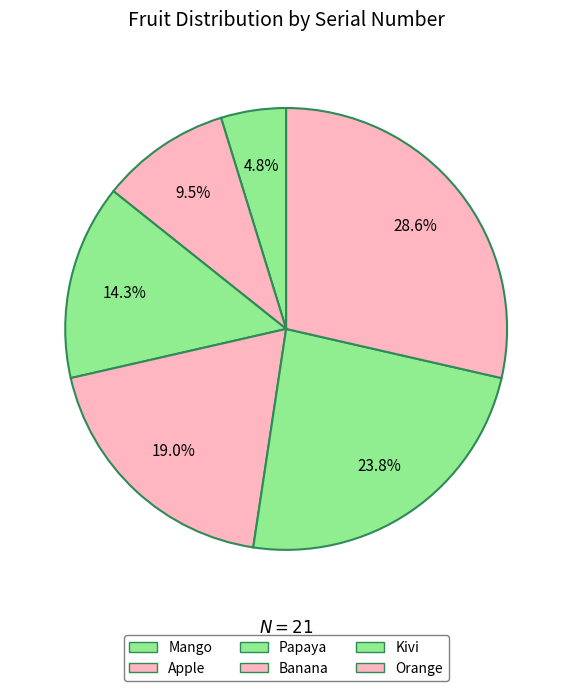

Rank the categories by value from lowest to highest.

Mango, Apple, Papaya, Banana, Kivi, Orange